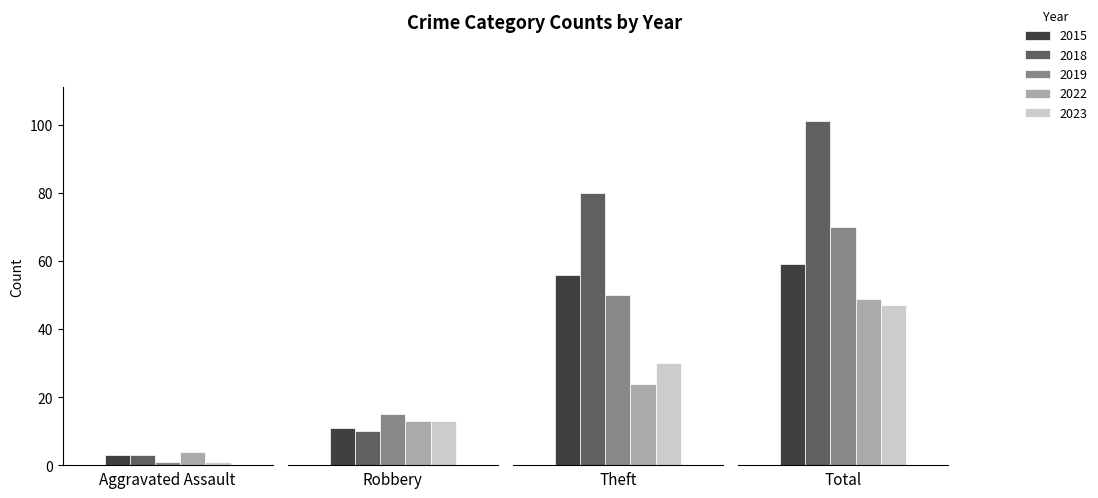

What is the total value across all series at Total?

326